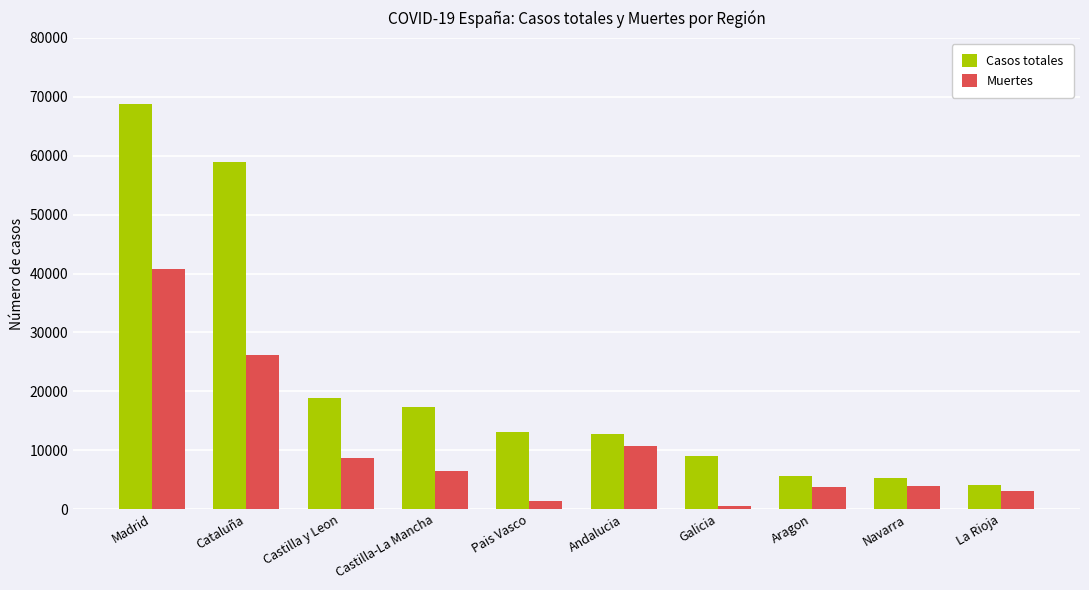

Which category has the lowest value in the Muertes series?

Galicia